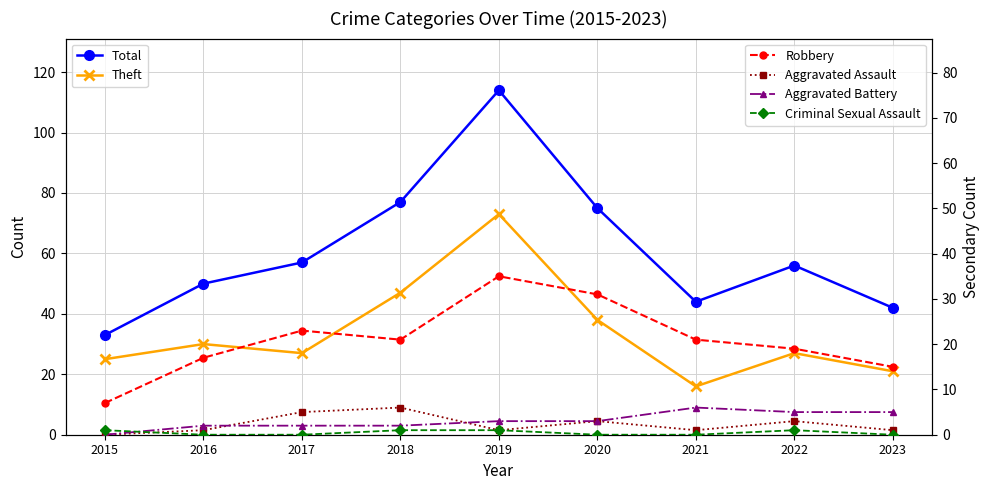

Is it true that Aggravated Assault equals 1 at 2023?

True